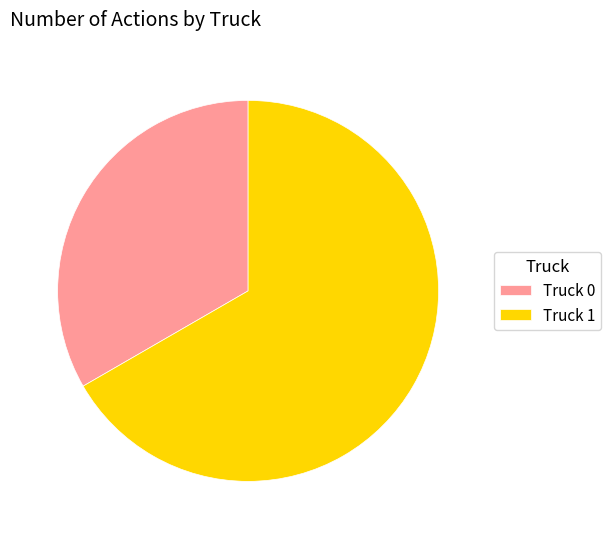

Count the number of slices in the pie.

2